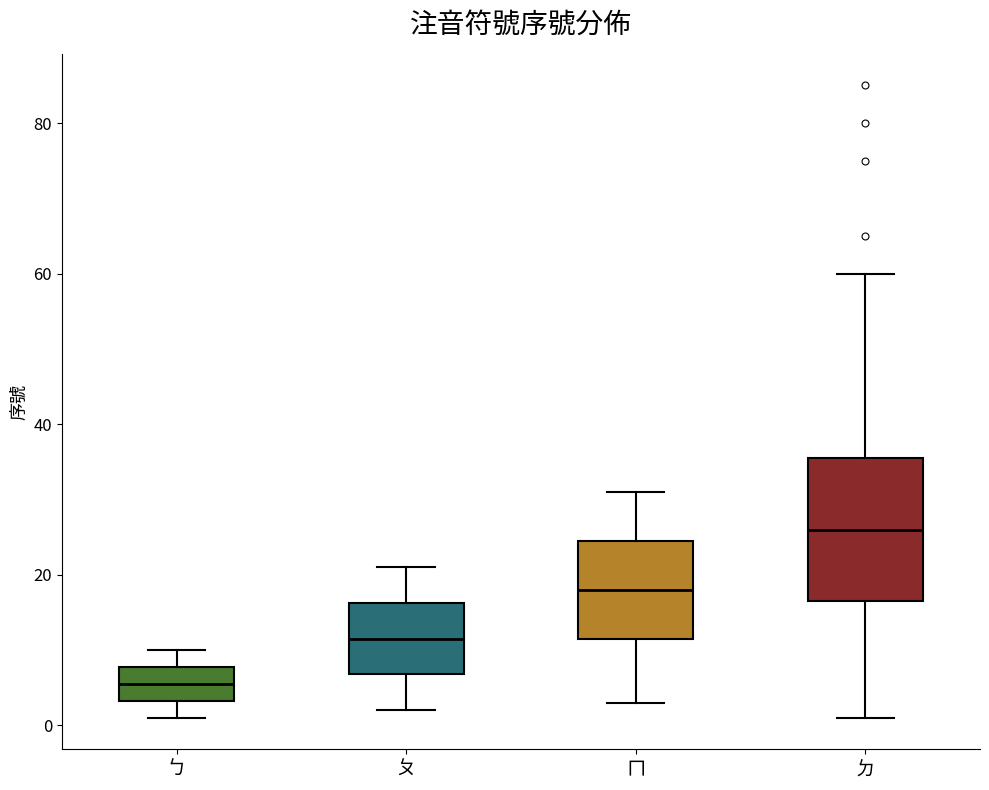

Reading left to right, read every box against the y-axis: the position of its median line, the range the box covers, and the ends of its whiskers. The values are not printed on the chart, so give them approximately, as read against the axis.

ㄅ: median 6, box 4 to 8, whiskers 2 to 10
ㄆ: median 12, box 6 to 16, whiskers 2 to 22
ㄇ: median 18, box 12 to 24, whiskers 4 to 32
ㄉ: median 26, box 16 to 36, whiskers 2 to 60